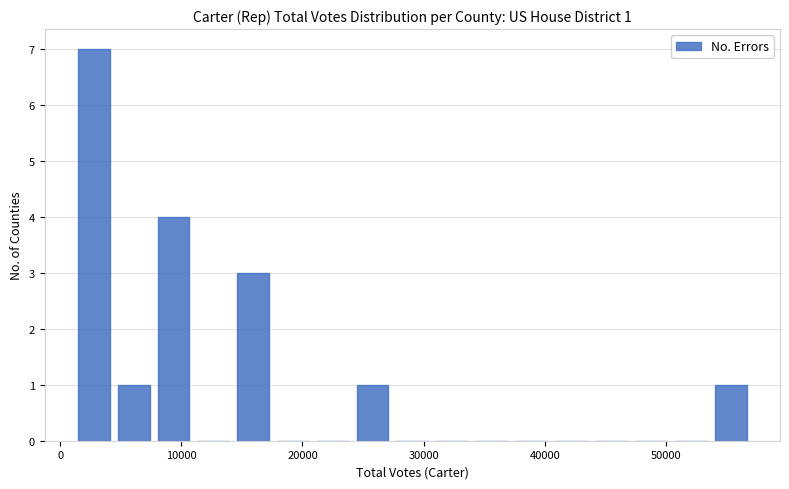

Around what value on the x-axis is the tallest bar? Give the approximate position of its centre, as read against the axis.

3000